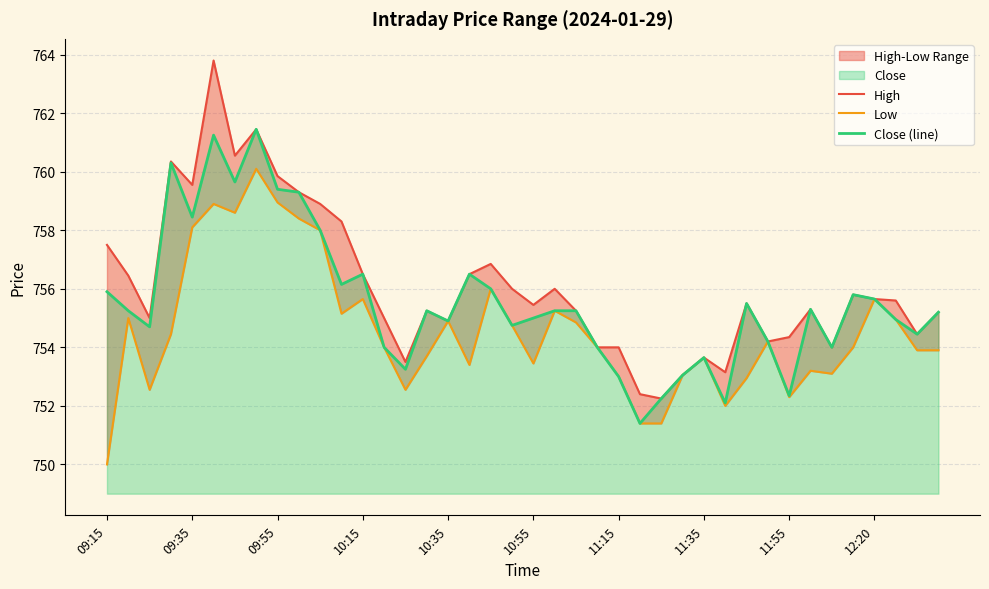

The value of Close (line) at 09:35 is 230.4. True or false?

False